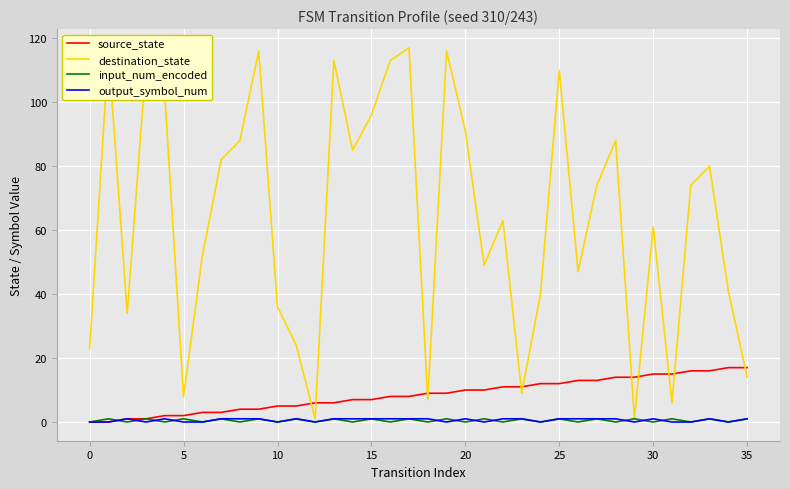

True or false: destination_state and source_state cross at least once.

True